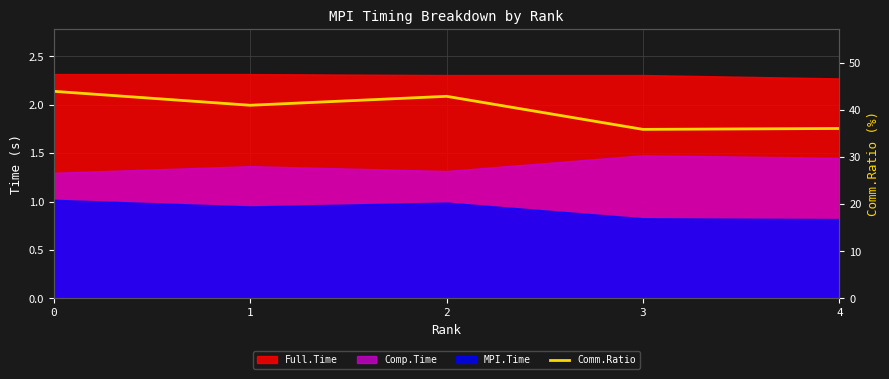

Rank the categories by value from lowest to highest.

3, 4, 1, 2, 0